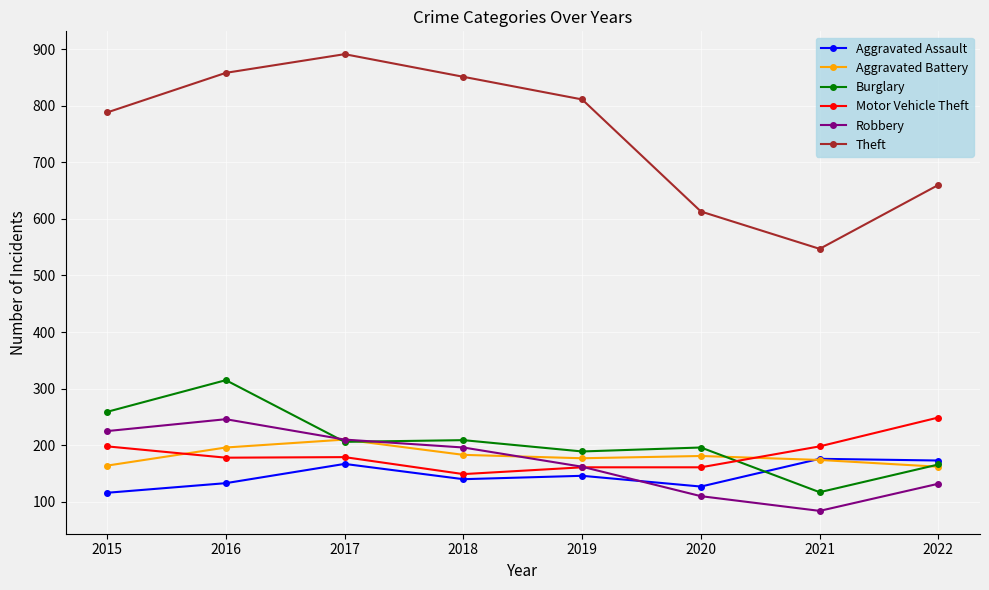

How many interior local valleys does the Theft series have?

1